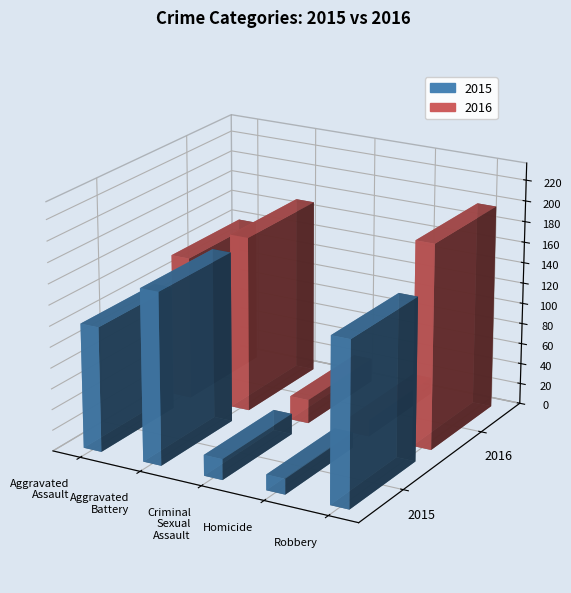

What is the label of the 4th bar from the left?

Homicide